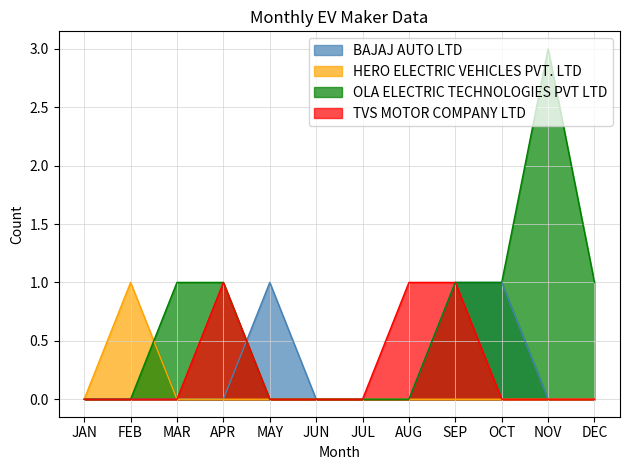

After their last crossing, which series has the higher values: OLA ELECTRIC TECHNOLOGIES PVT LTD or HERO ELECTRIC VEHICLES PVT. LTD?

OLA ELECTRIC TECHNOLOGIES PVT LTD